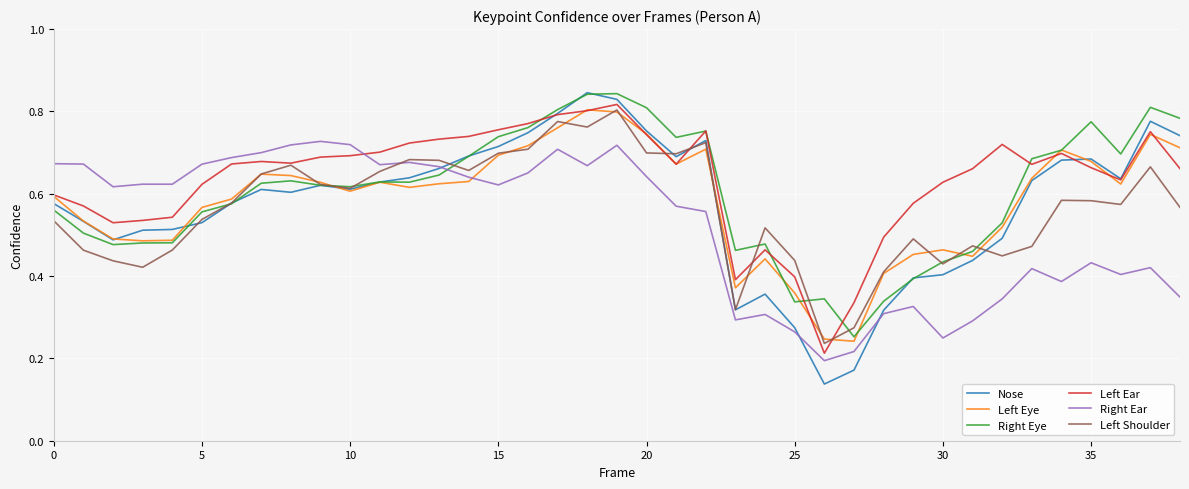

The value of Left Shoulder at 35 is 0.1. True or false?

False